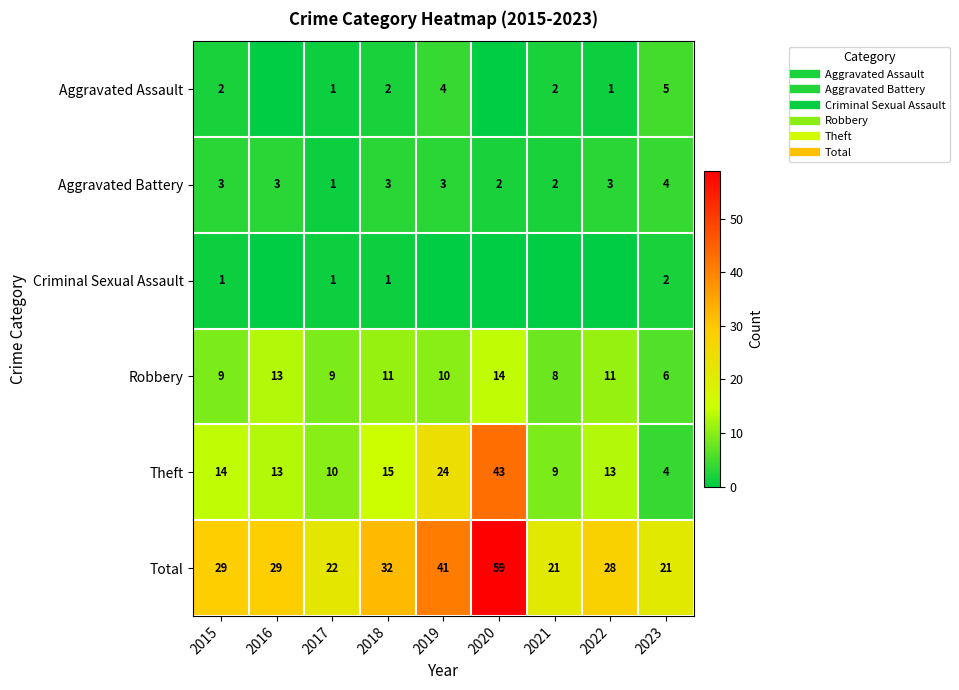

Where is Total nearest to the value 40?

2019